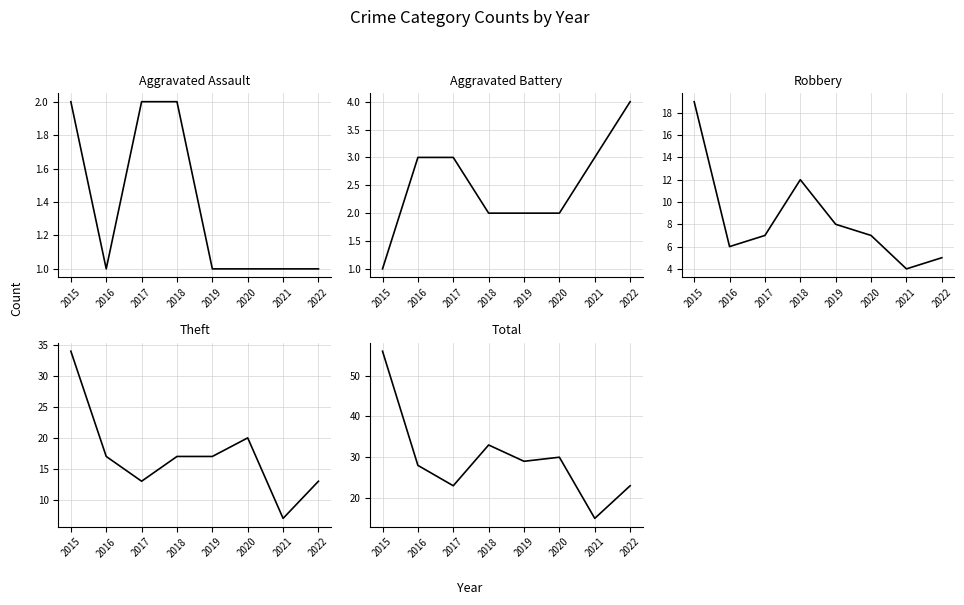

Count the number of categories in the chart.

8